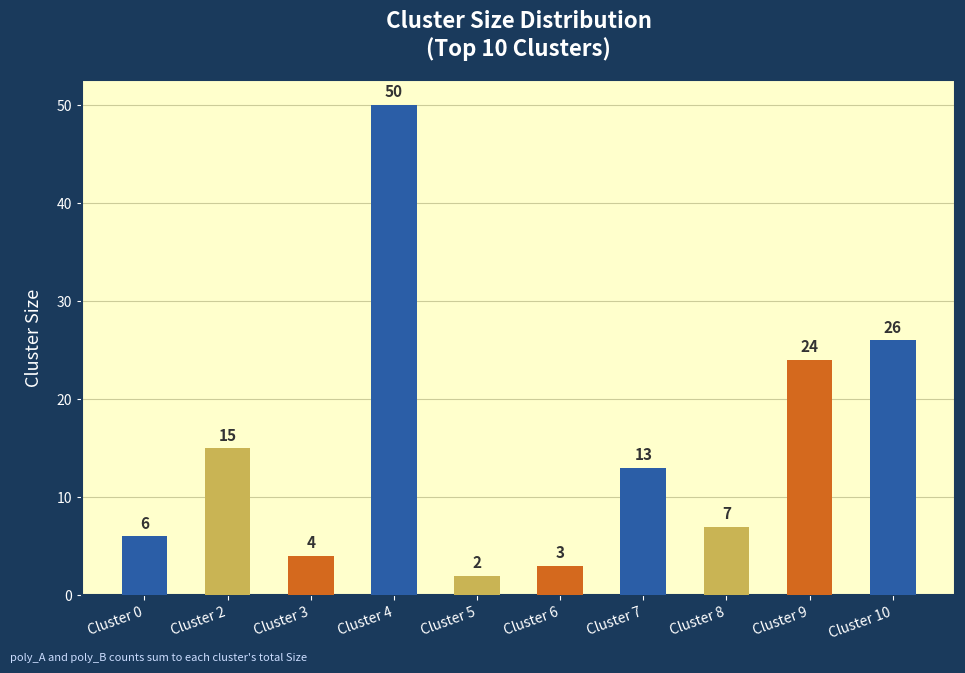

Rank the categories by value from highest to lowest.

Cluster 4, Cluster 10, Cluster 9, Cluster 2, Cluster 7, Cluster 8, Cluster 0, Cluster 3, Cluster 6, Cluster 5